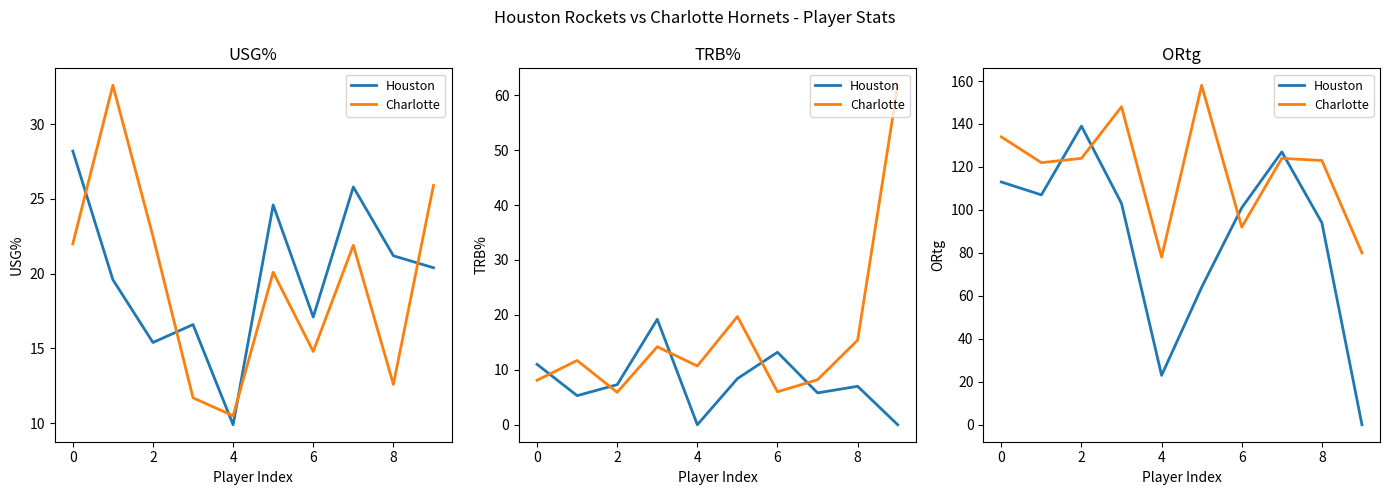

Is it true that Charlotte equals 66 at 0?

False